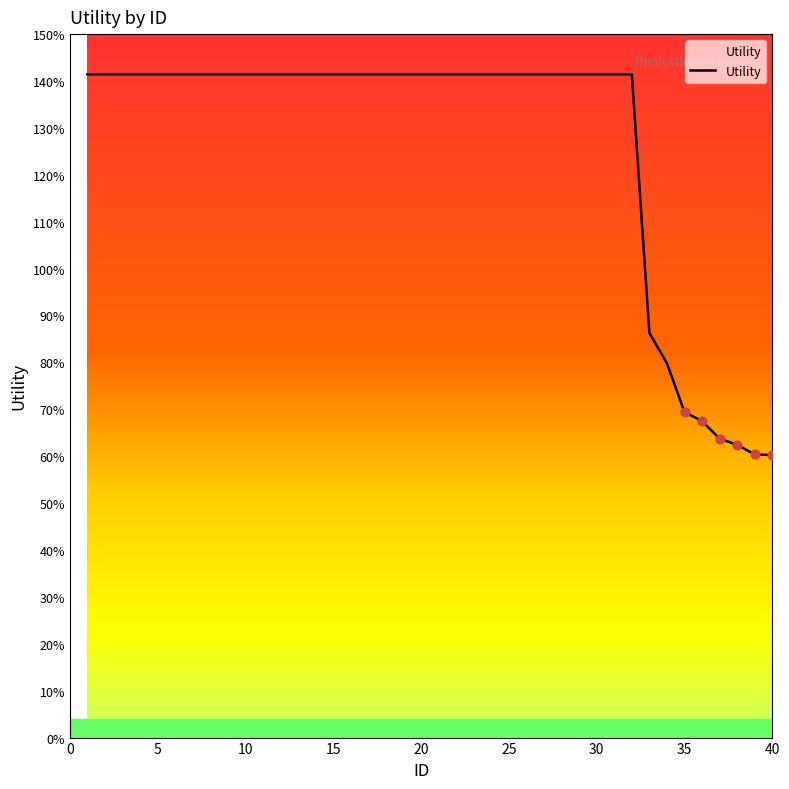

Does the chart have visible grid lines?

No